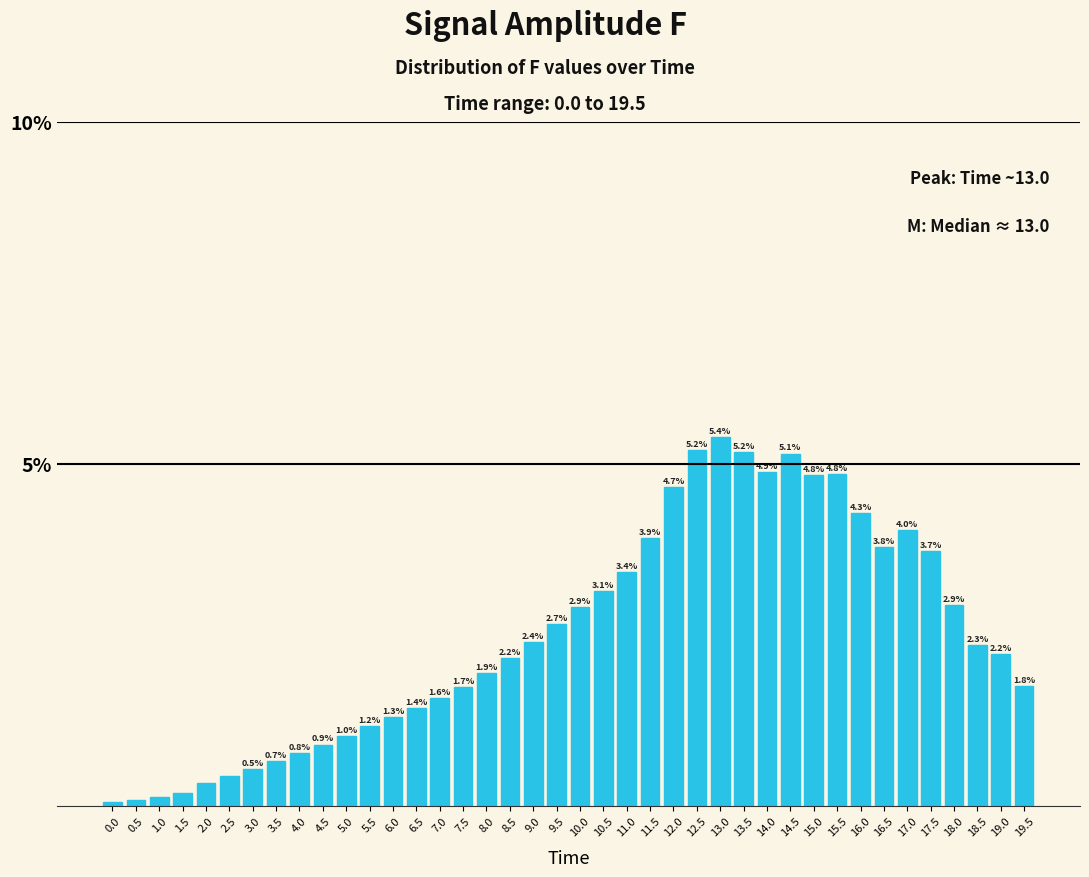

The value at 3.0 is 0.2. True or false?

False